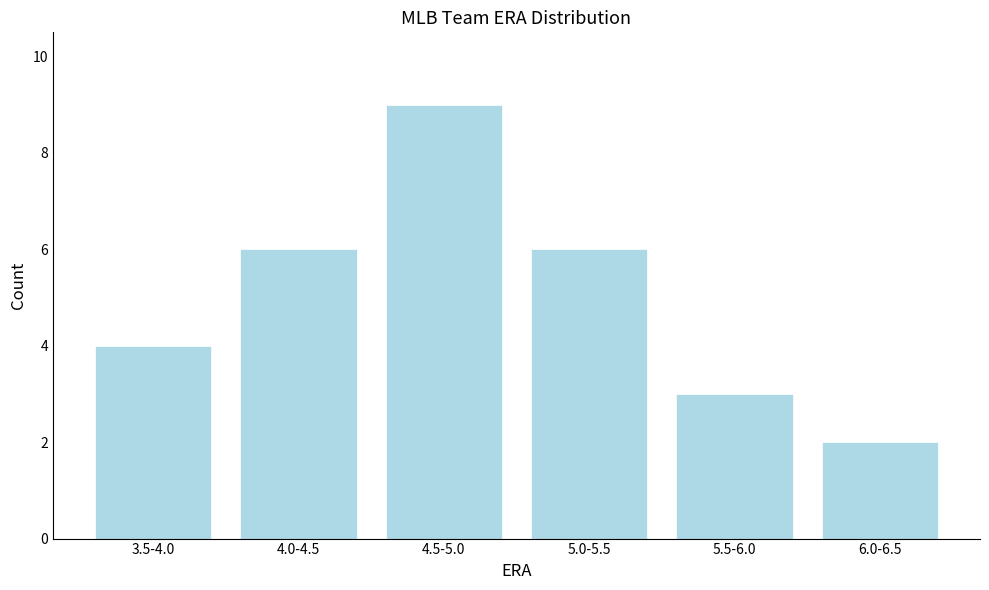

Reading left to right, list all the values displayed in this chart.

3.5-4.0=4	4.0-4.5=6	4.5-5.0=9	5.0-5.5=6	5.5-6.0=3	6.0-6.5=2